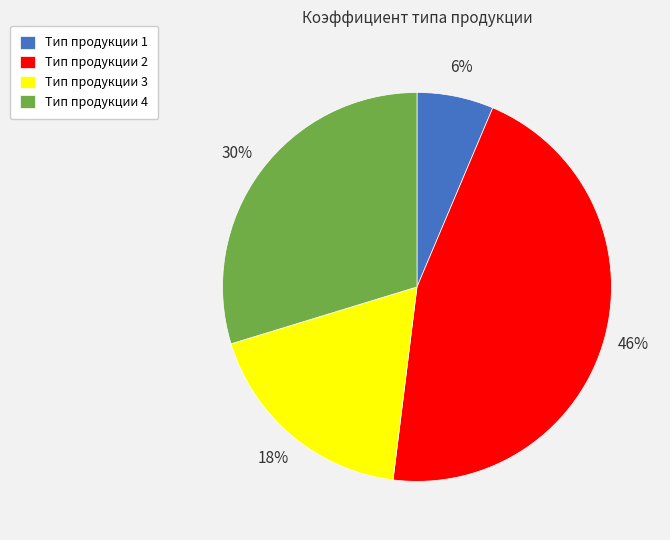

Do Тип продукции 4 and Тип продукции 1 together represent more than half of the pie?

No